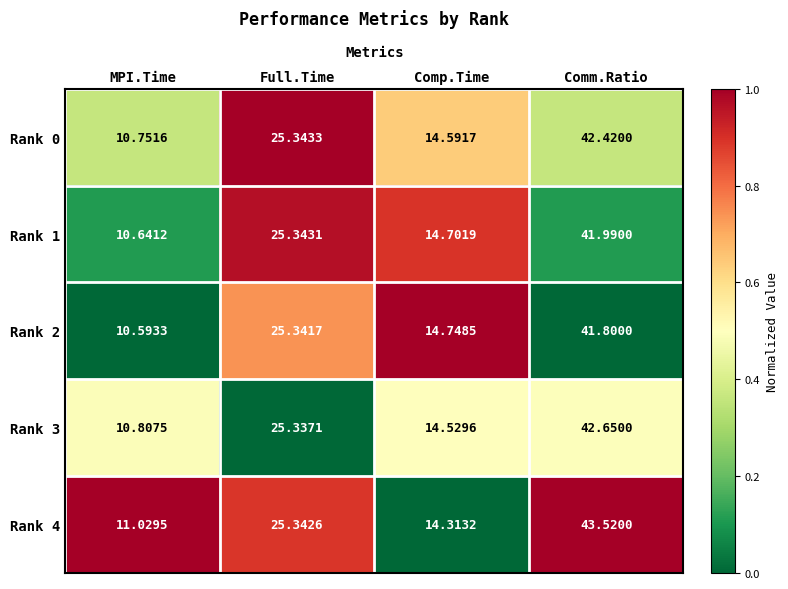

Which series has the widest spread of values?

Rank 4